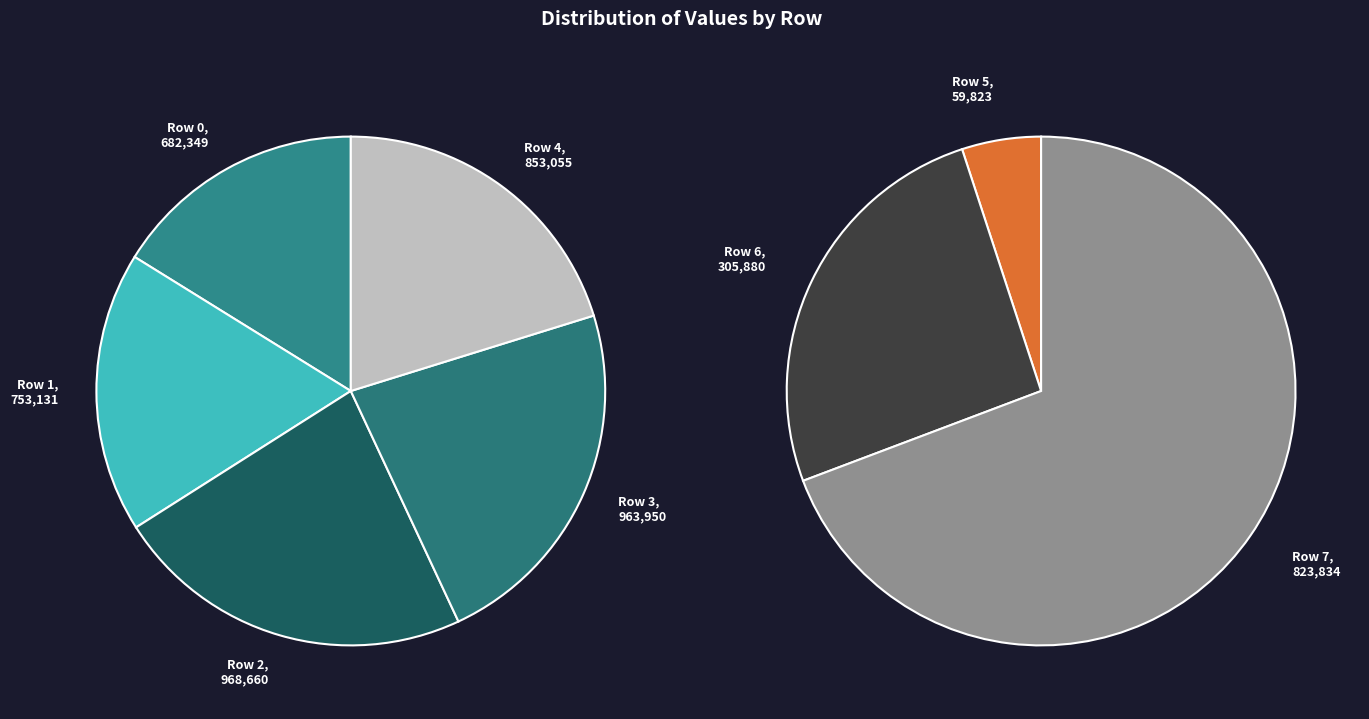

Which category has the smallest portion of the pie?

Row 5